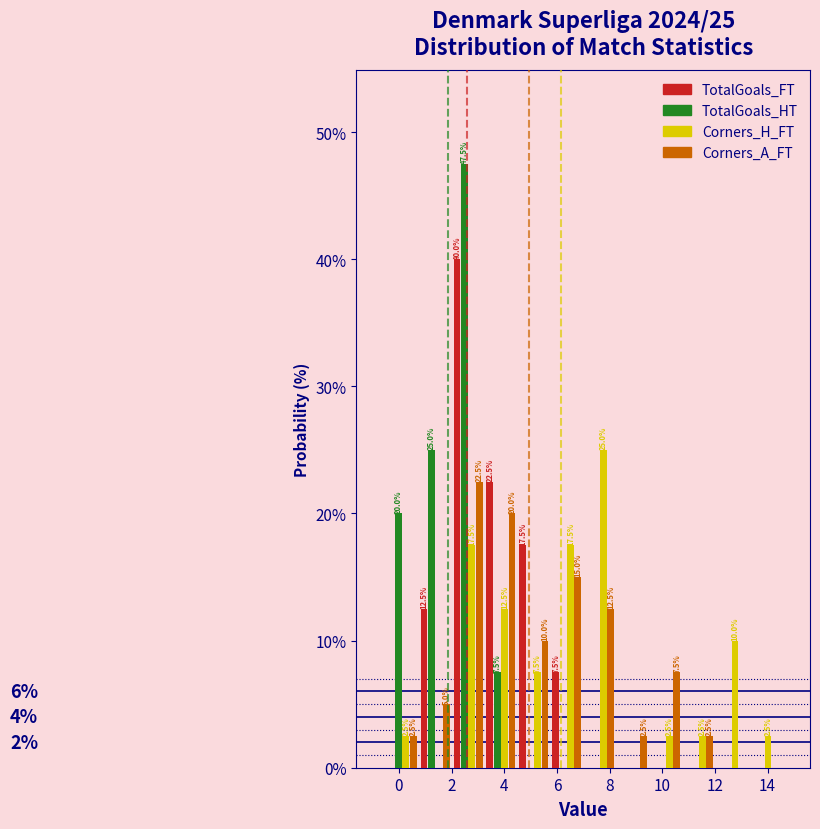

In the Corners_A_FT series, which range on the x-axis has the tallest bar?

2.00 to 3.25